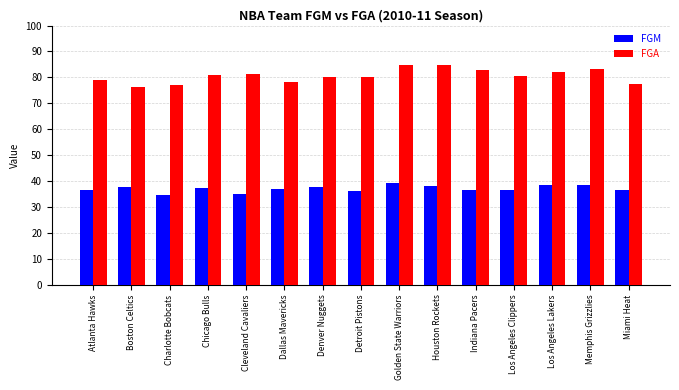

What is the sum of the FGA values at Atlanta Hawks and Indiana Pacers?

161.8